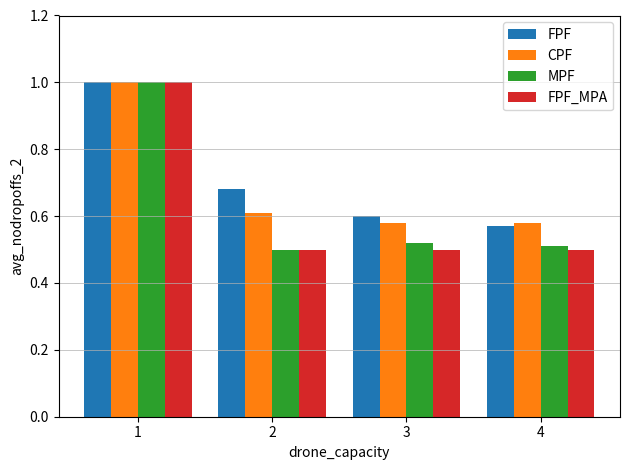

What is the maximum value for CPF?

1.0